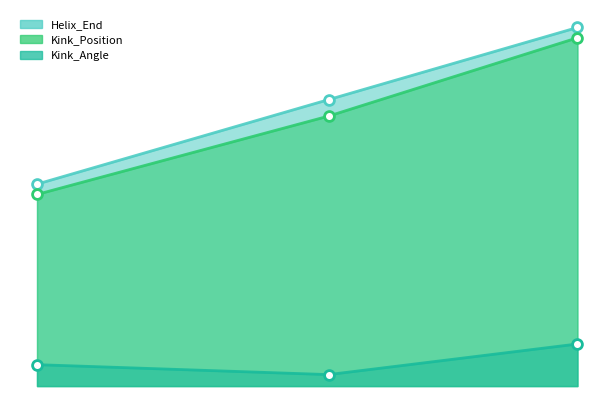

Which series contains the highest Y value?

Helix_End